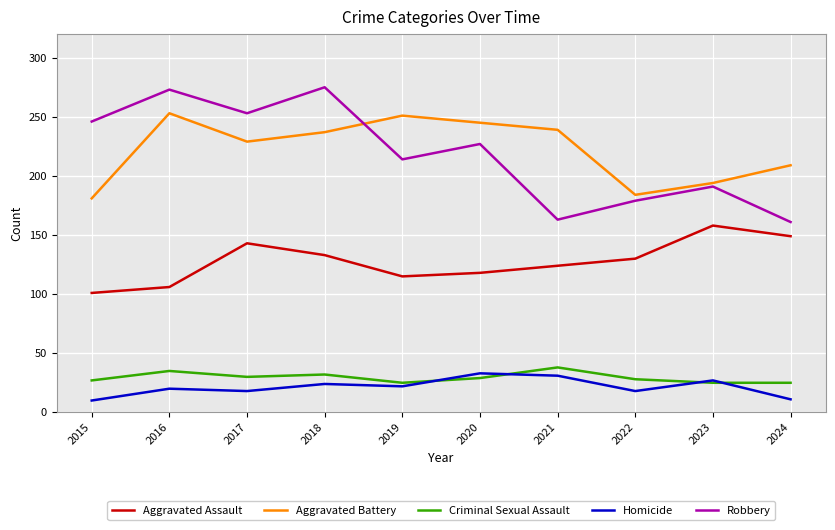

Is the value of Criminal Sexual Assault at 2022 greater than the value of Aggravated Assault at 2018?

No